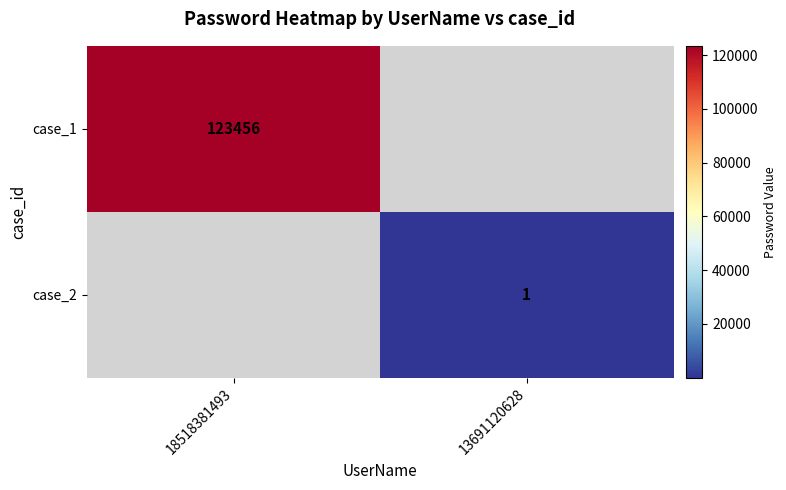

Is the value of case_1 at 18518381493 greater than the value of case_2 at 13691120628?

Yes